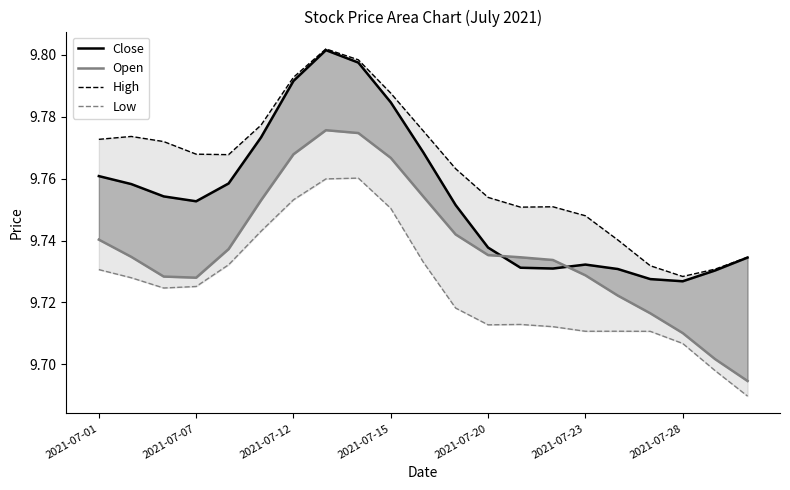

What is the lowest value of the Close series?

9.7